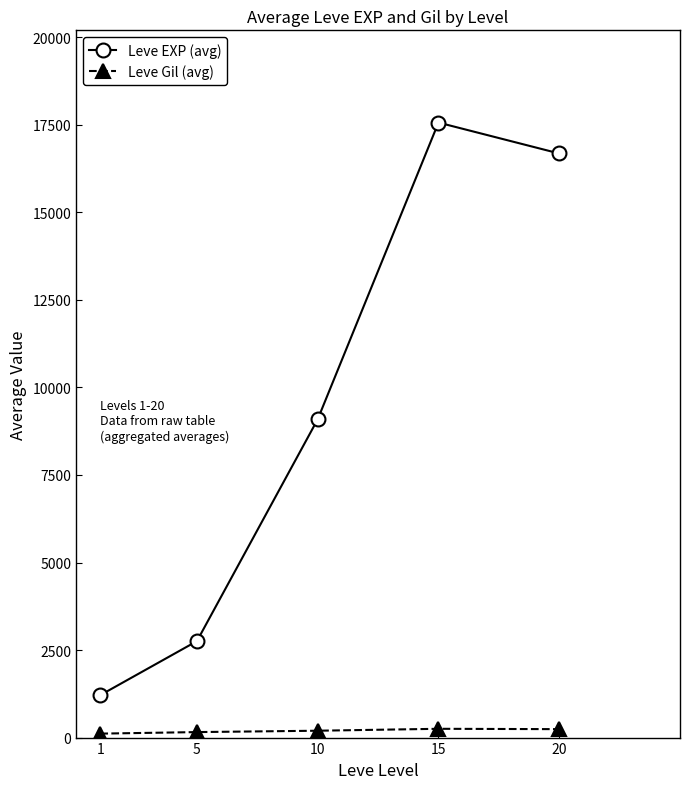

What is the greatest value displayed?

17565